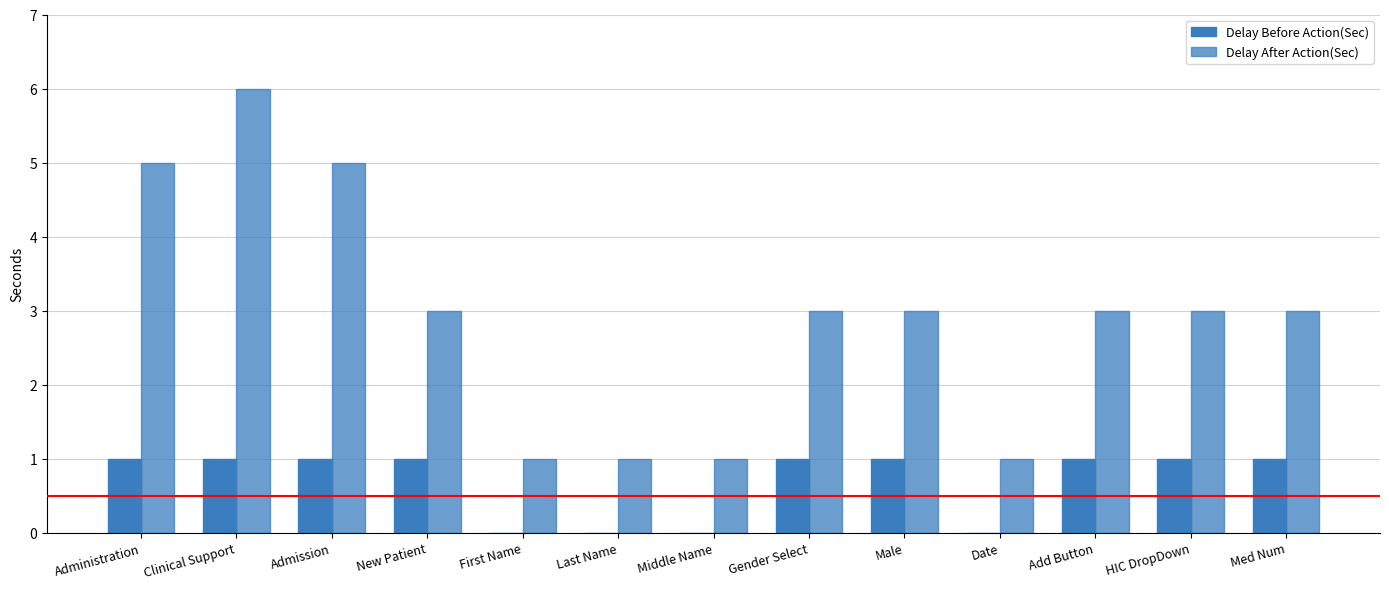

The value of Delay Before Action(Sec) at Date is 0. True or false?

True